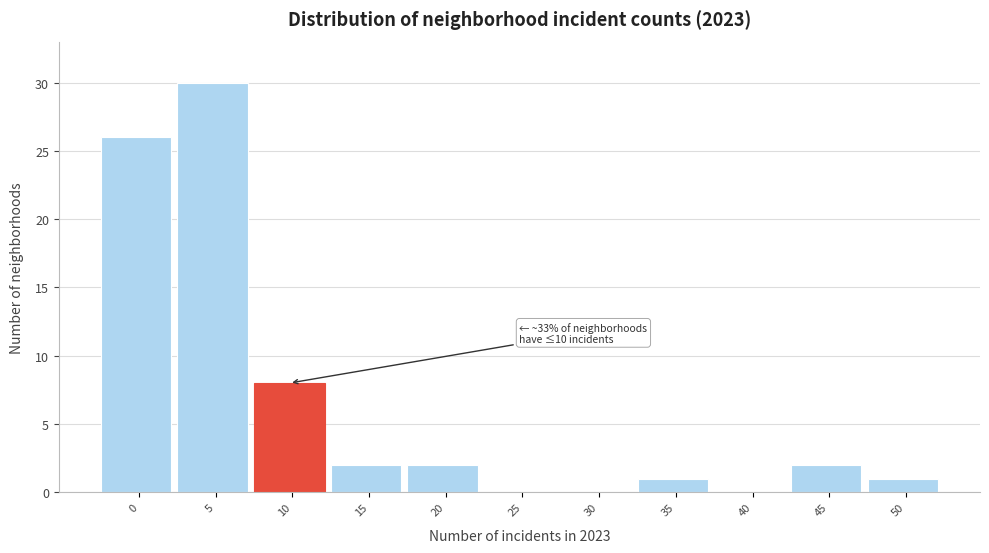

Reading right to left, transcribe all the data shown in this chart.

50=1	45=2	40=0	35=1	30=0	25=0	20=2	15=2	10=8	5=30	0=26